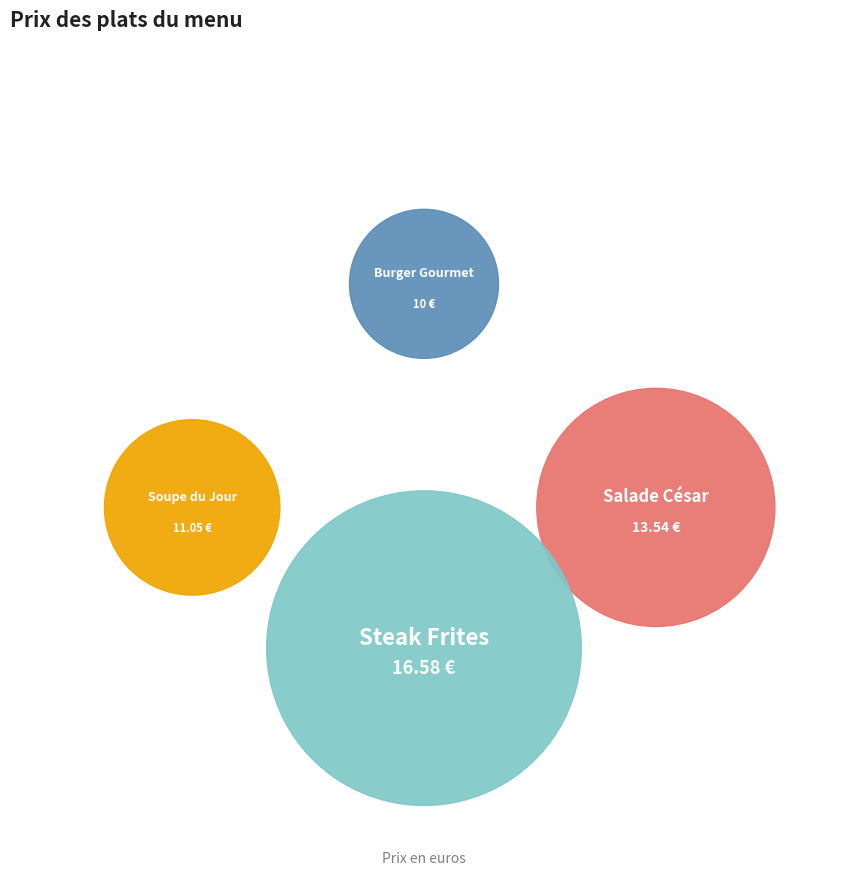

To the nearest percent, what is the difference between the Salade César and Burger Gourmet slice percentages?

7%